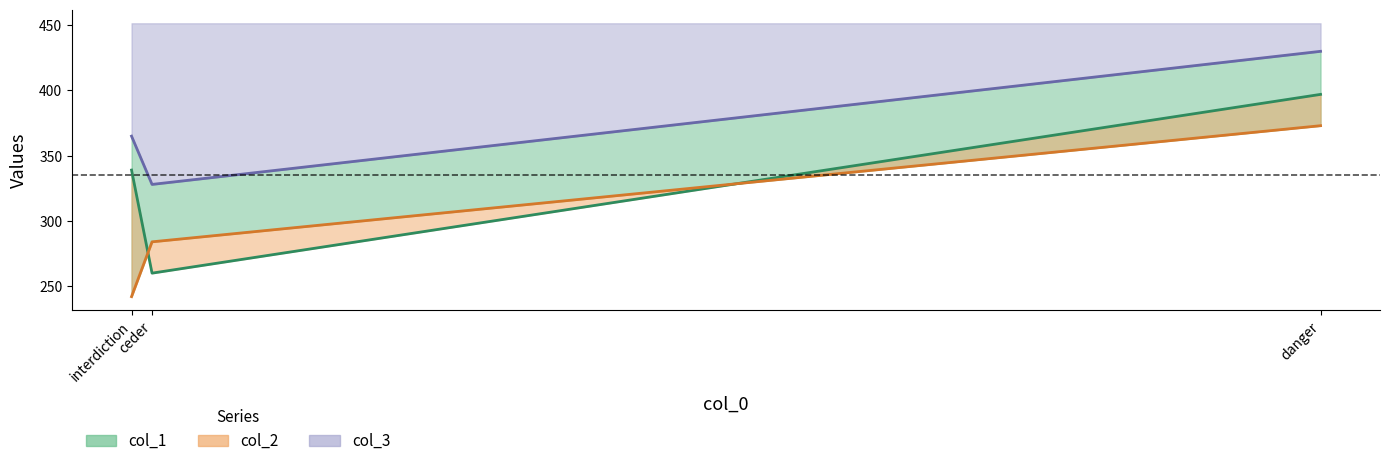

What is the label of the 3rd point from the left?

danger